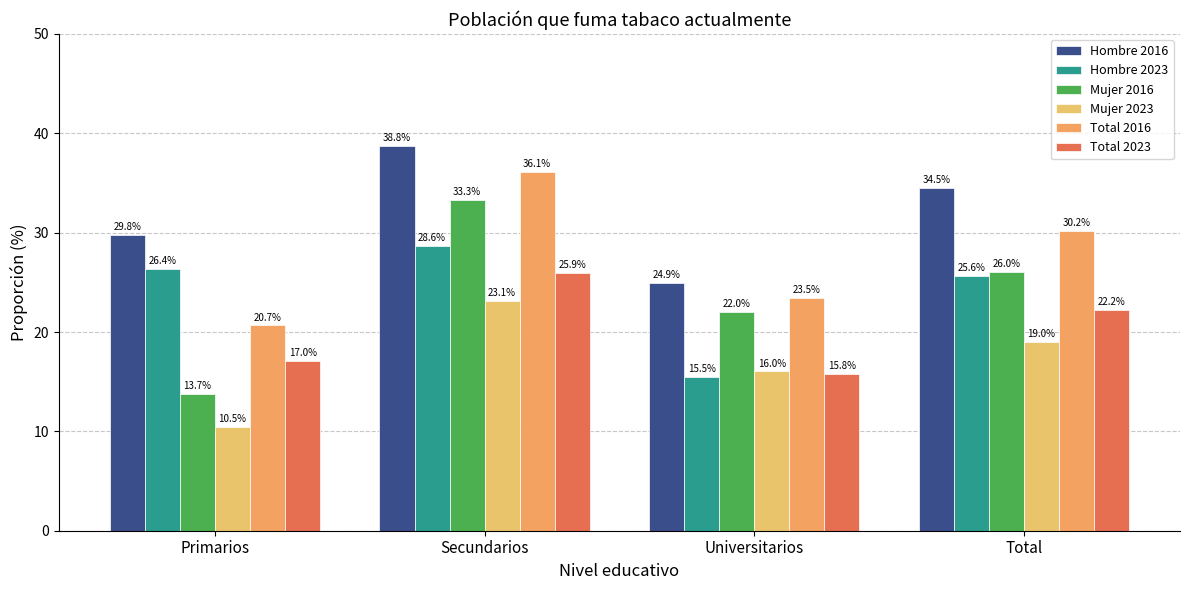

At which label is Hombre 2023 closest to 22?

Total